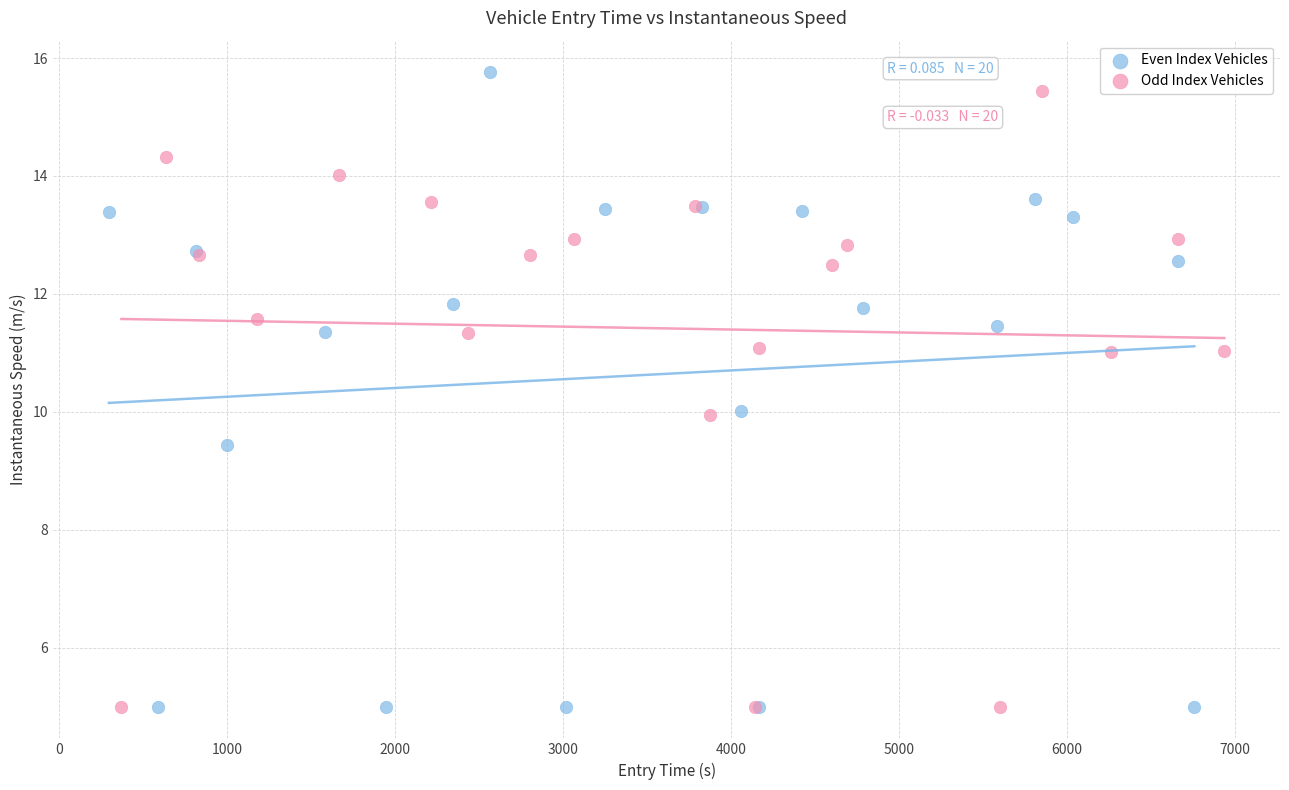

What are all the series names shown in the legend?

Even Index Vehicles, Odd Index Vehicles